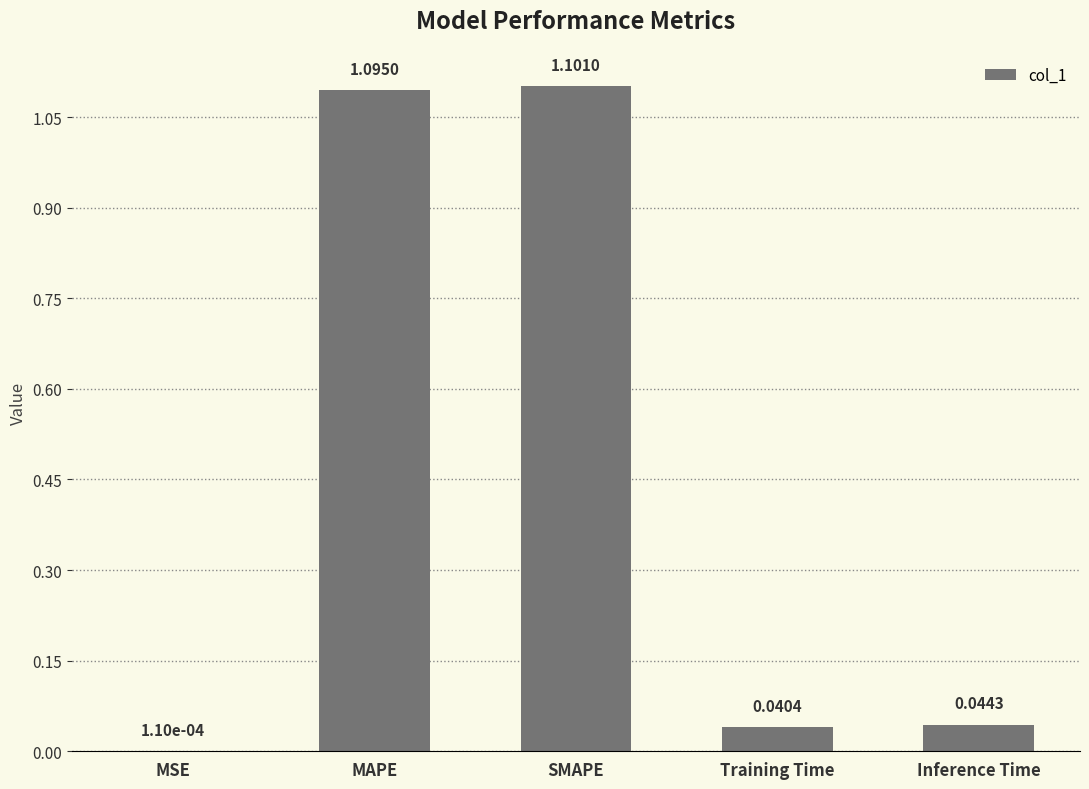

Which has a higher value, MSE or Training Time?

Training Time